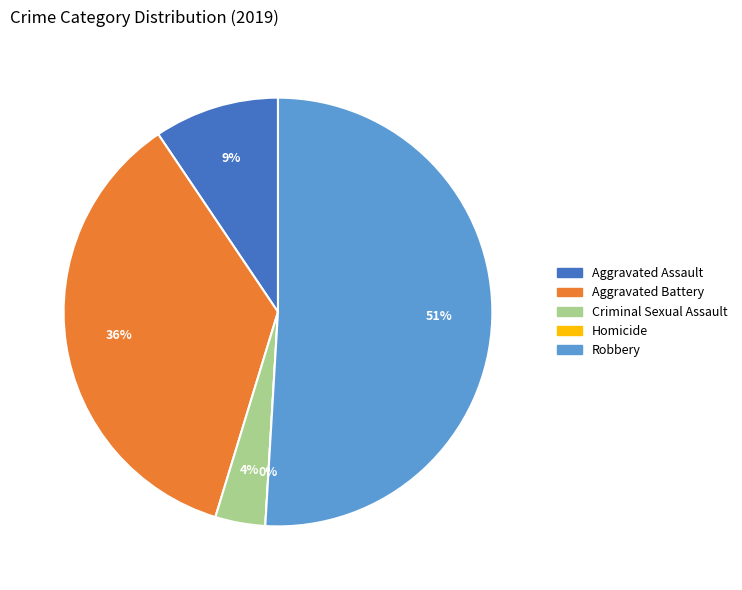

Is there any slice that represents more than half of the pie?

Yes